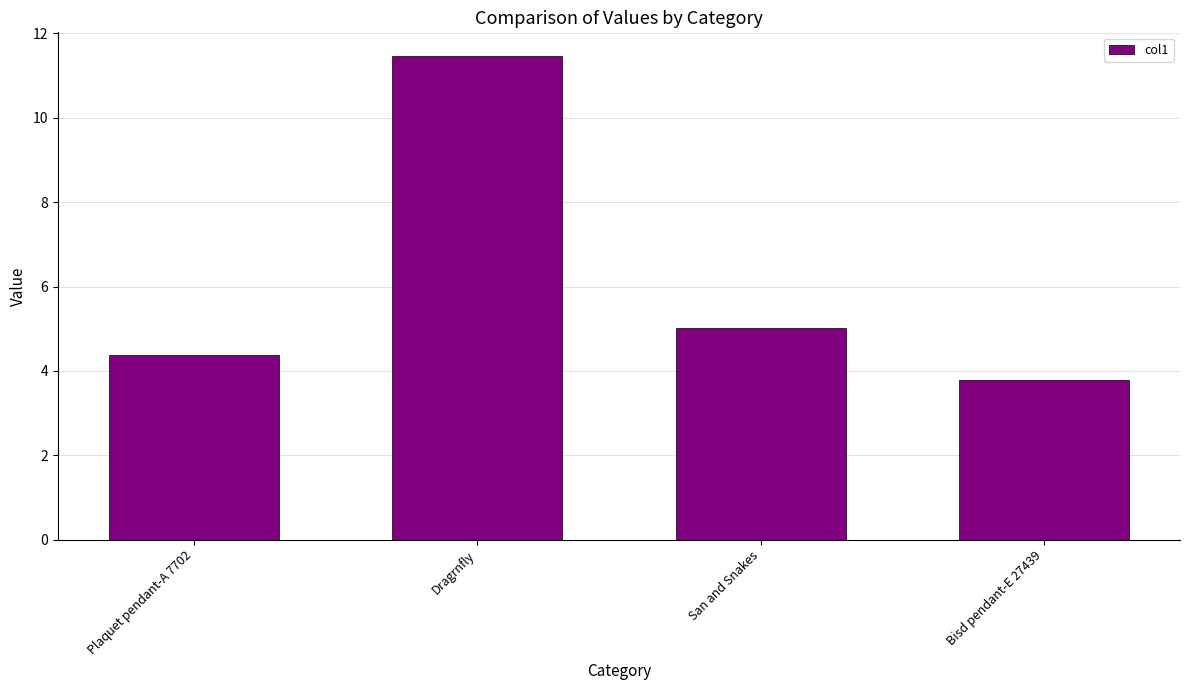

List the labels in order of value, largest first.

Dragrnfly, San and Snakes, Plaquet pendant-A 7702, Bisd pendant-E 27439